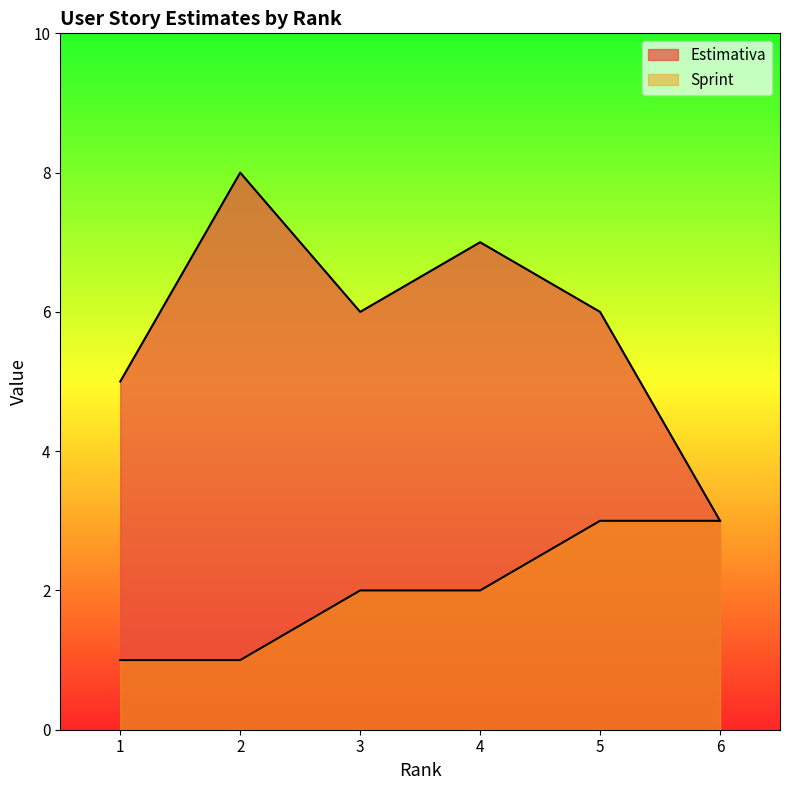

What is the value of the Sprint point at the 2nd from the left?

1